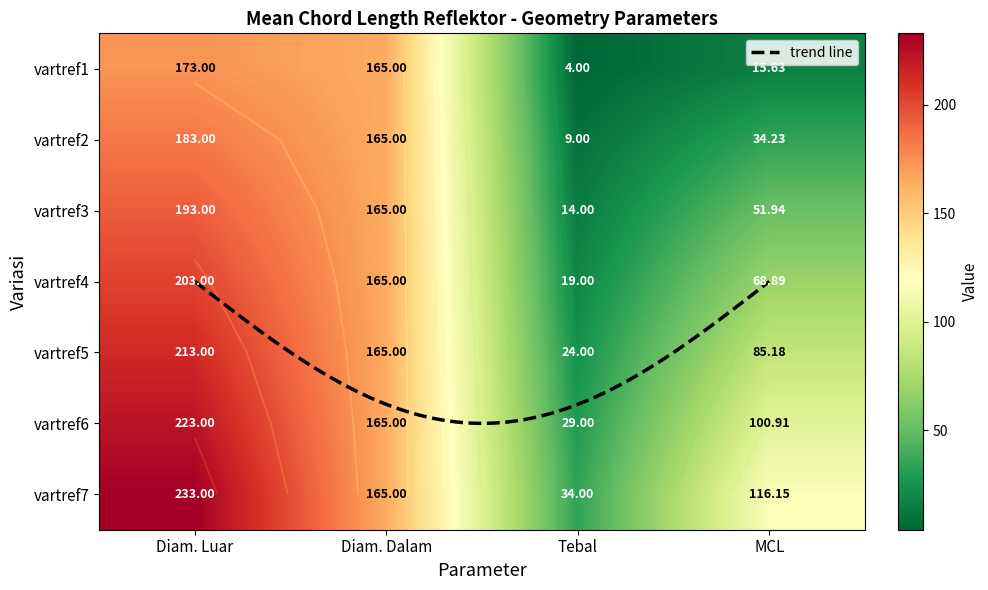

What is the total value across all series at MCL?

472.9